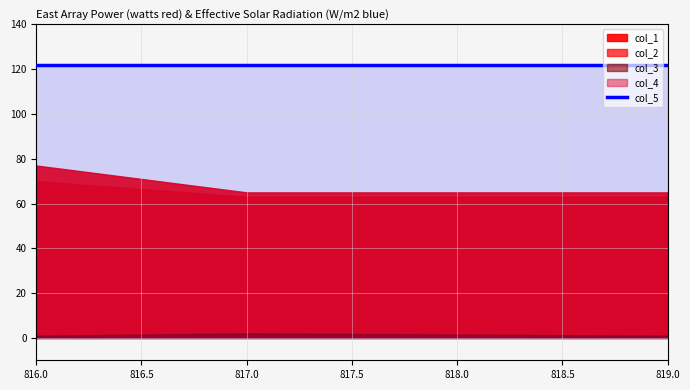

Is it true that col_5 equals 122 at 819.0?

True